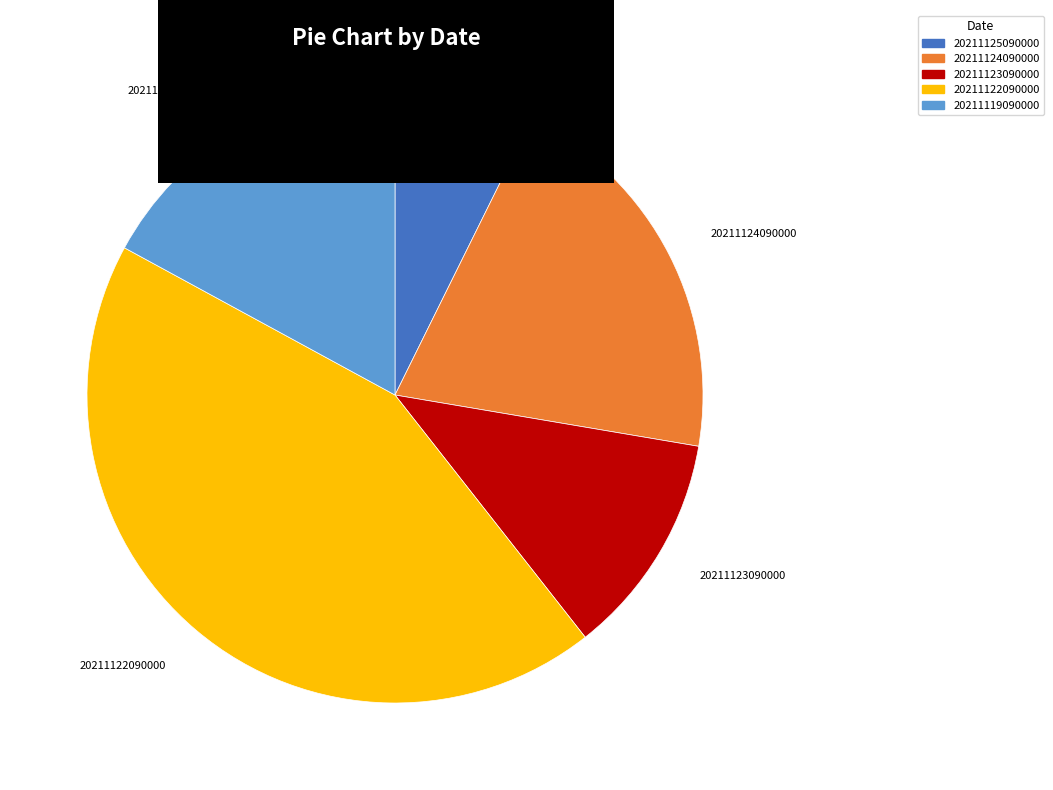

Rank the categories by value from lowest to highest.

20211125090000, 20211123090000, 20211119090000, 20211124090000, 20211122090000